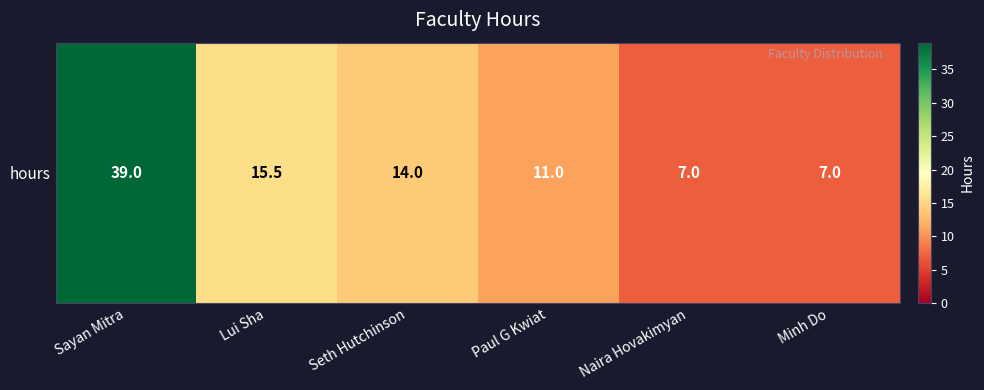

The value at Minh Do is 7.0. True or false?

True